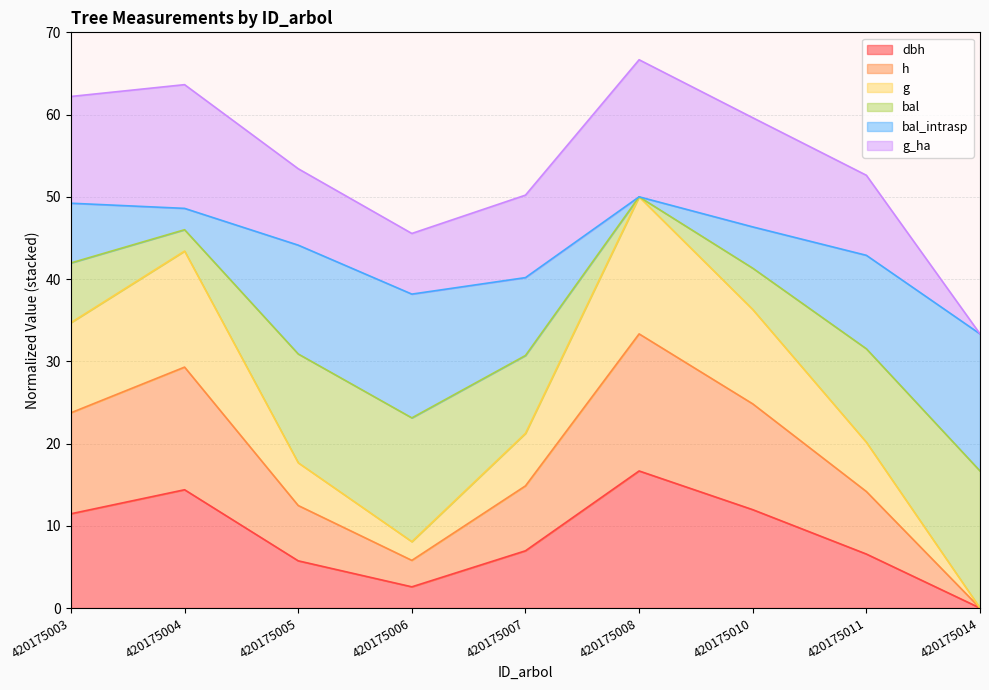

Rank the categories by dbh value from lowest to highest.

420175014, 420175006, 420175005, 420175011, 420175007, 420175003, 420175010, 420175004, 420175008